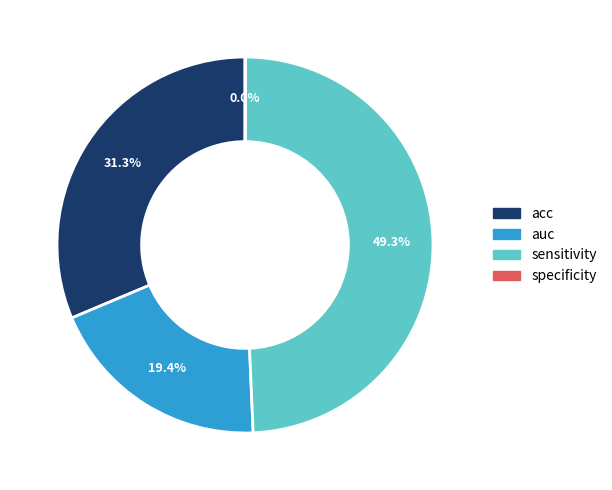

Does auc account for over 50% of the chart?

No